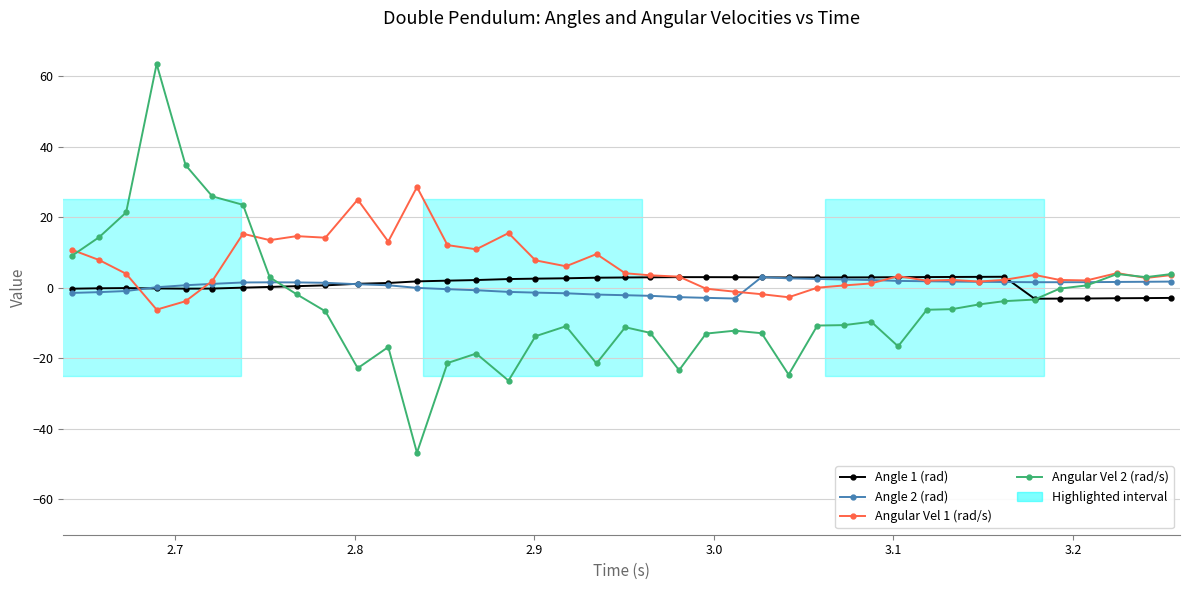

Which series has the largest total across all categories?

Angular Vel 1 (rad/s)